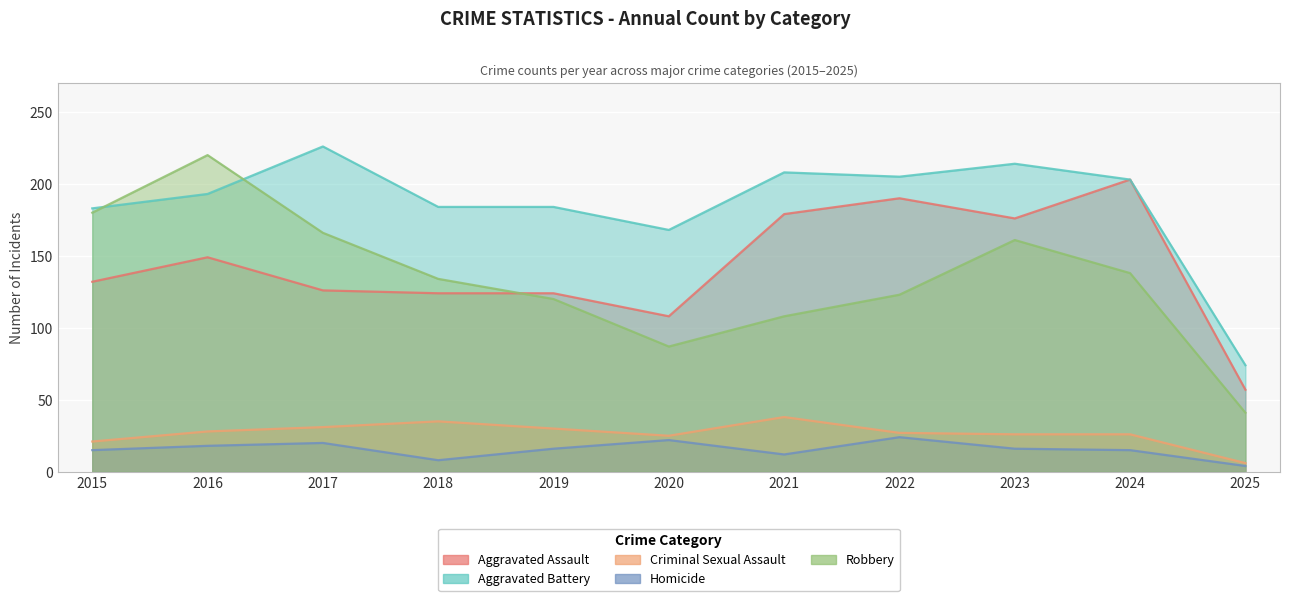

What are all the series names shown in the legend?

Aggravated Assault, Aggravated Battery, Criminal Sexual Assault, Homicide, Robbery